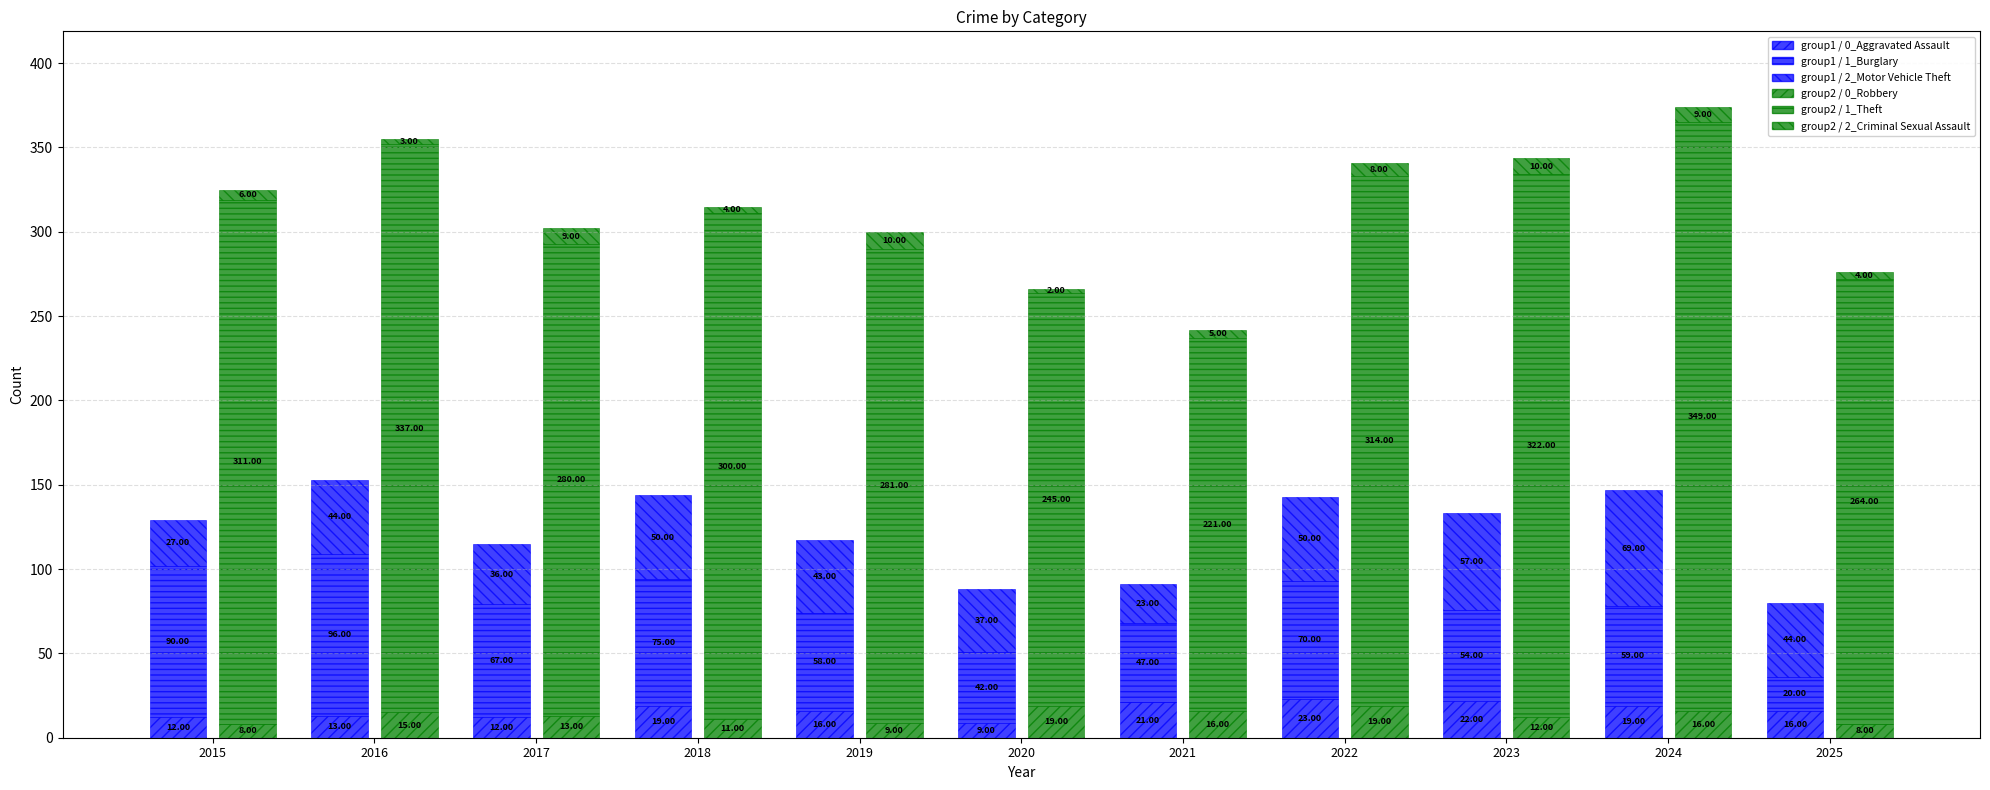

At which label does group1 / 0_Aggravated Assault first exceed 16?

2018